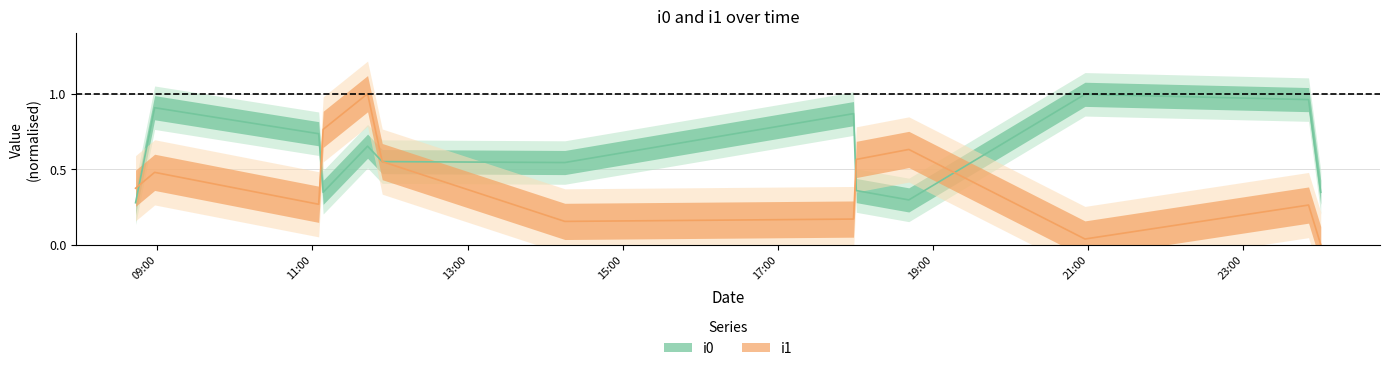

Which series ends up on top after the final intersection of i0 and i1?

i0